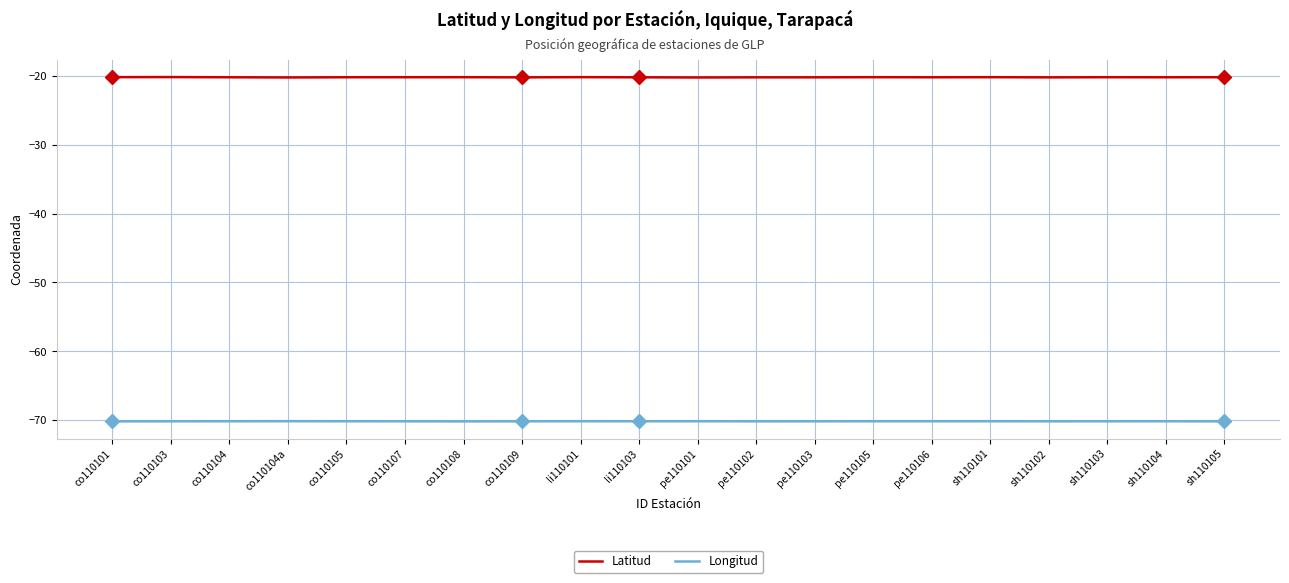

True or false: Latitud has more than 2 interior local peaks.

True